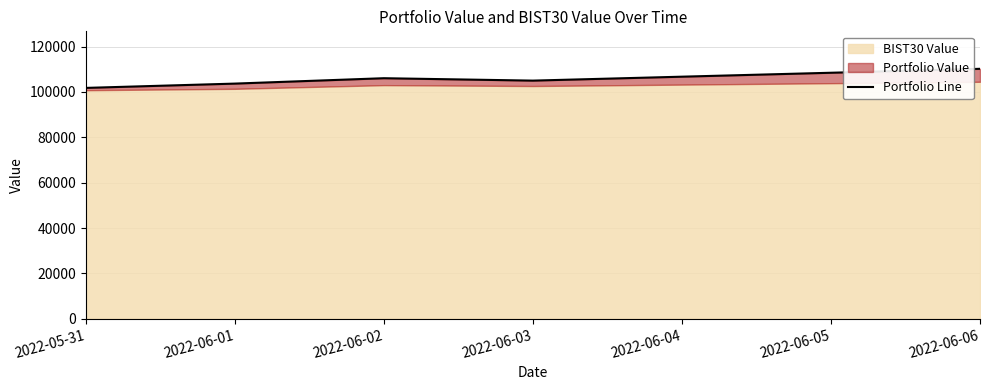

True or false: the data shows 52010.5 at 2022-06-02.

False